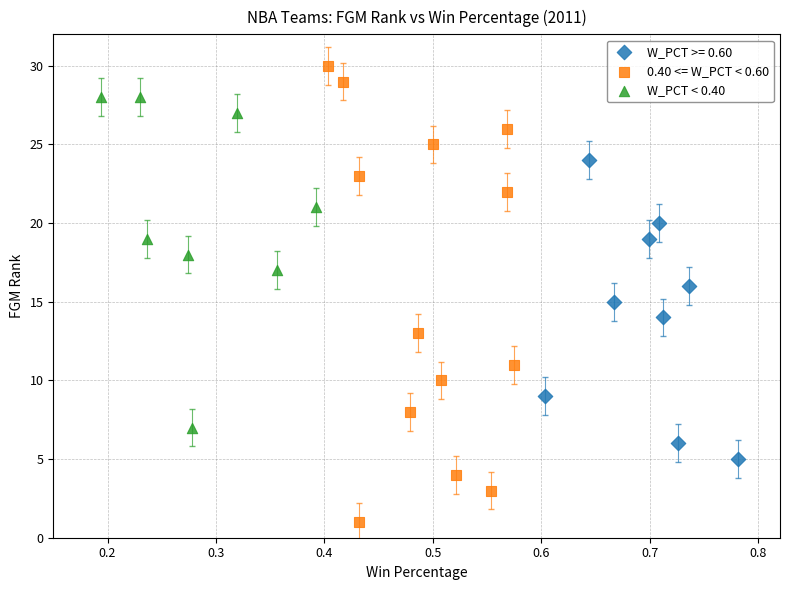

Which series has the largest Y range (max minus min)?

0.40 <= W_PCT < 0.60